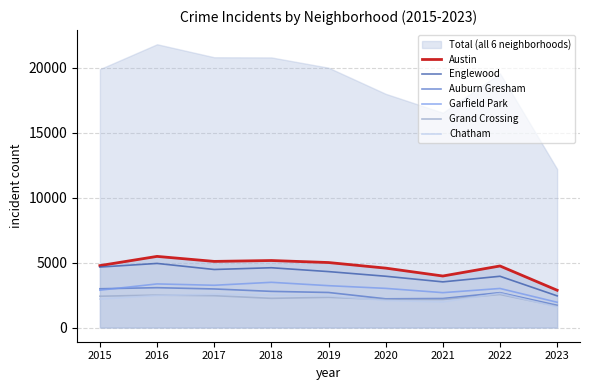

Which label corresponds to the largest value in the chart?

2016